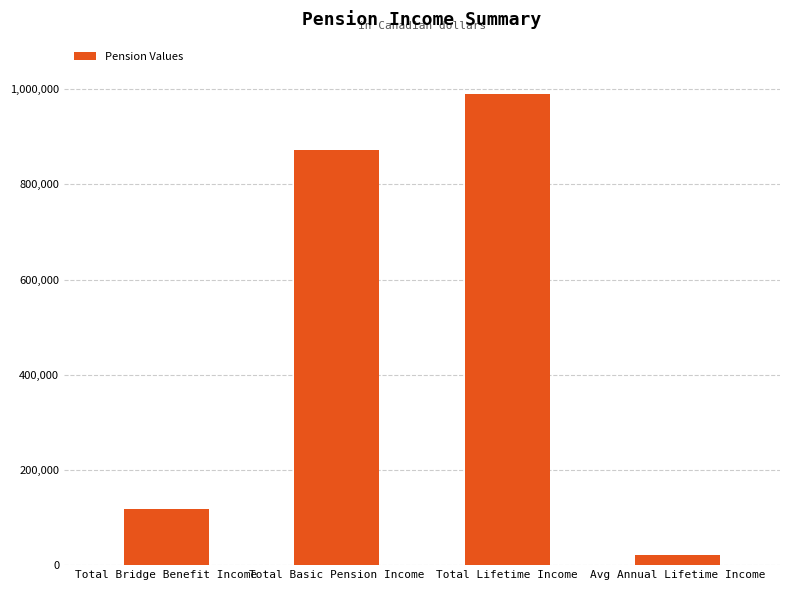

Rank the categories by value from lowest to highest.

Avg Annual Lifetime Income, Total Bridge Benefit Income, Total Basic Pension Income, Total Lifetime Income